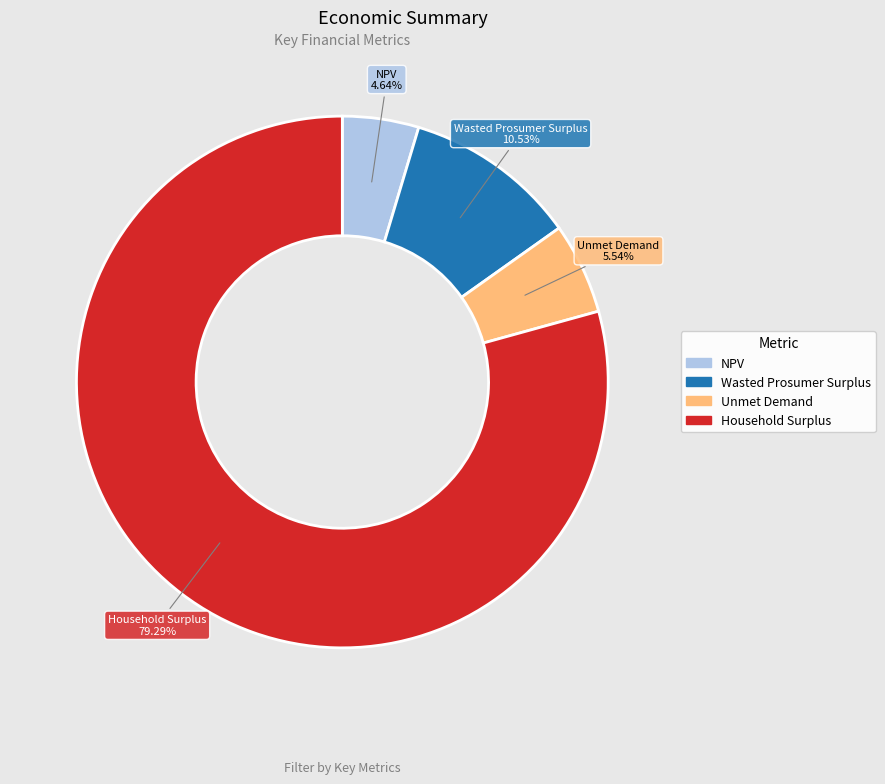

Is there any slice that represents more than half of the pie?

Yes